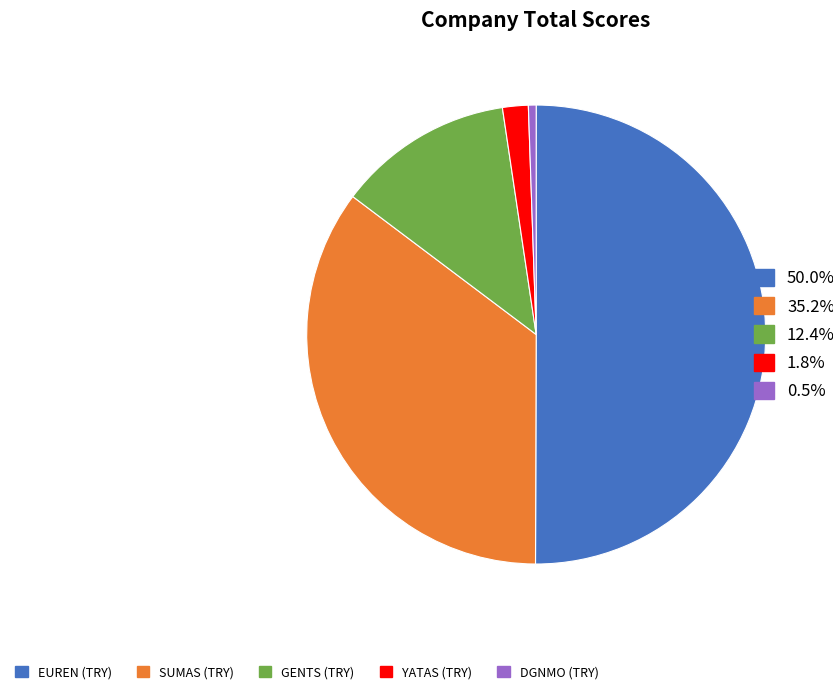

Which slice represents more than half of the pie?

EUREN (TRY)